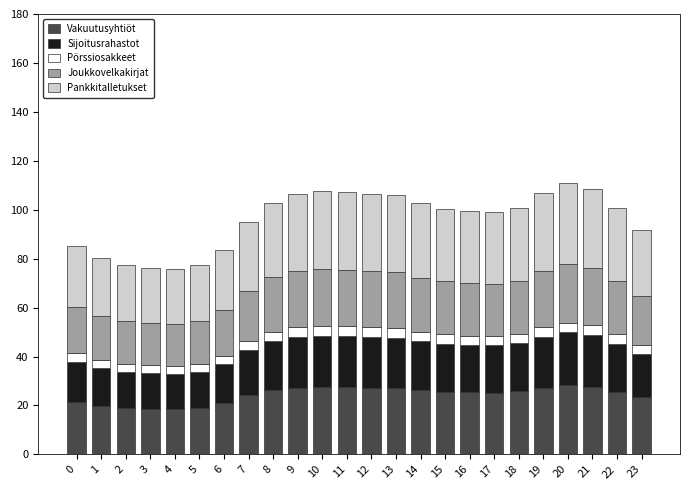

The value of Vakuutusyhtiöt at 2 is 19.1. True or false?

True